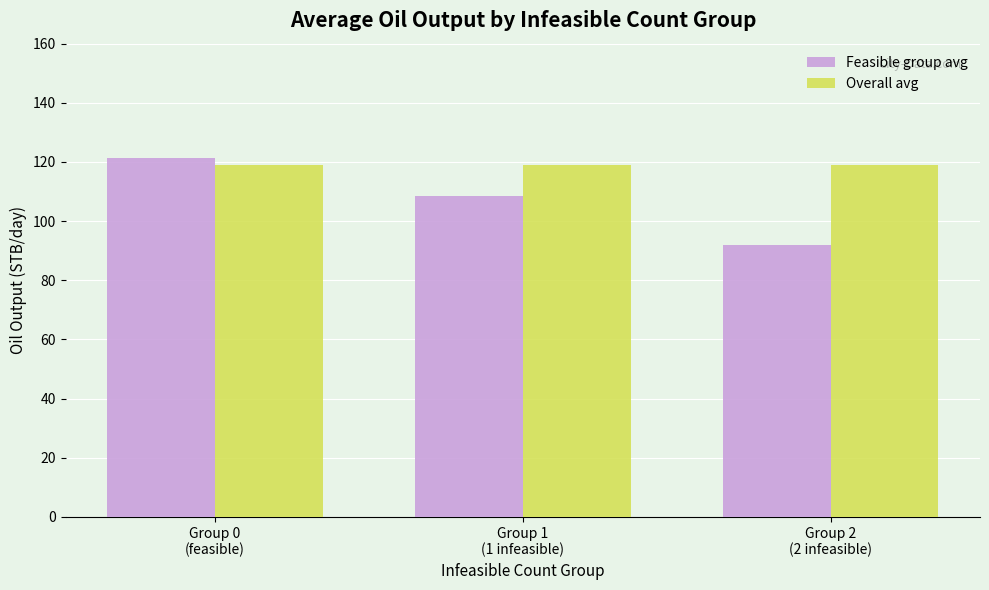

List the series in order of their peak value, lowest first.

Overall avg, Feasible group avg